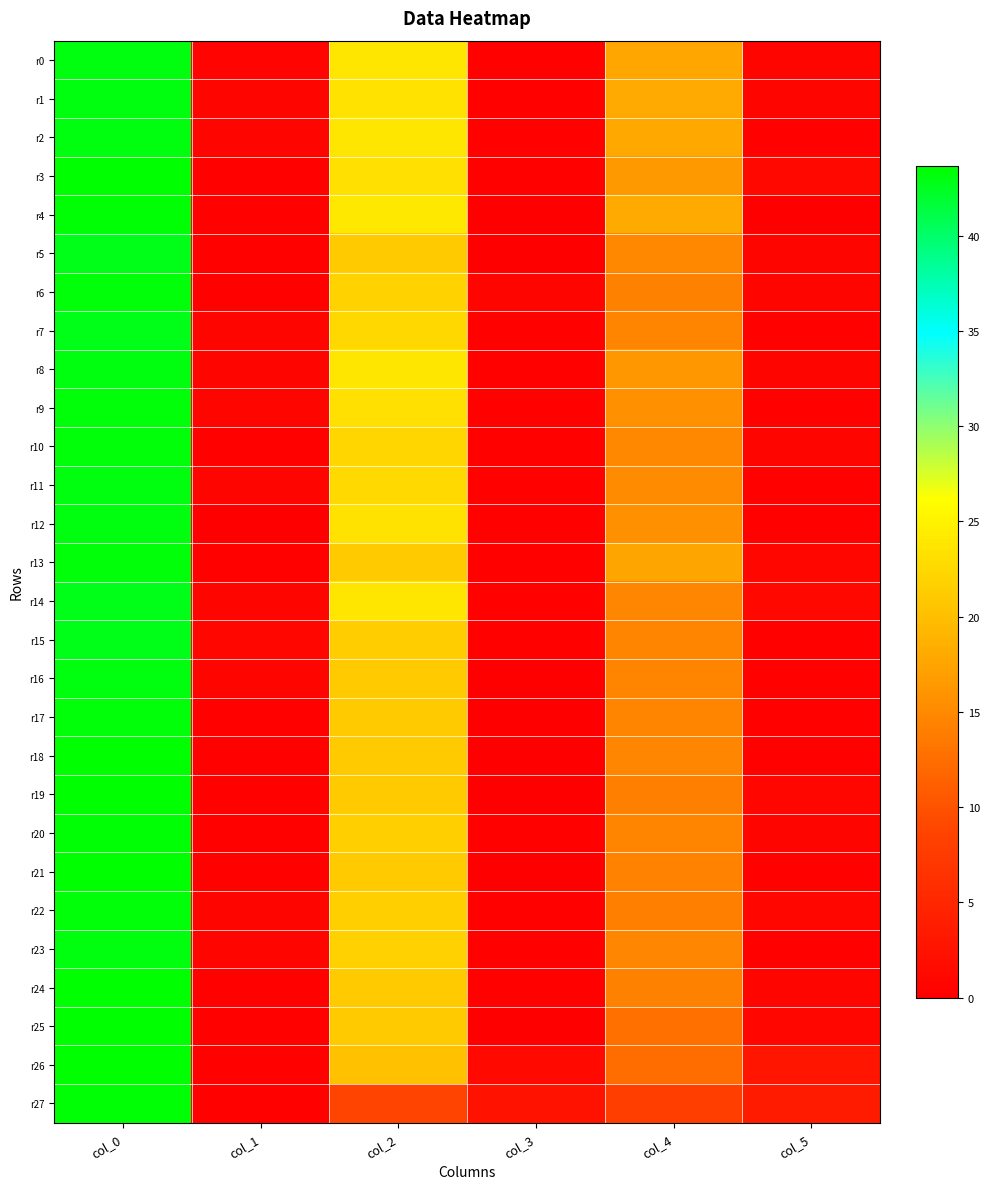

At col_1, list the series in order from largest to smallest.

r15, r7, r9, r14, r22, r1, r2, r8, r11, r16, r23, r0, r3, r18, r21, r24, r25, r20, r4, r5, r19, r26, r27, r6, r10, r13, r17, r12